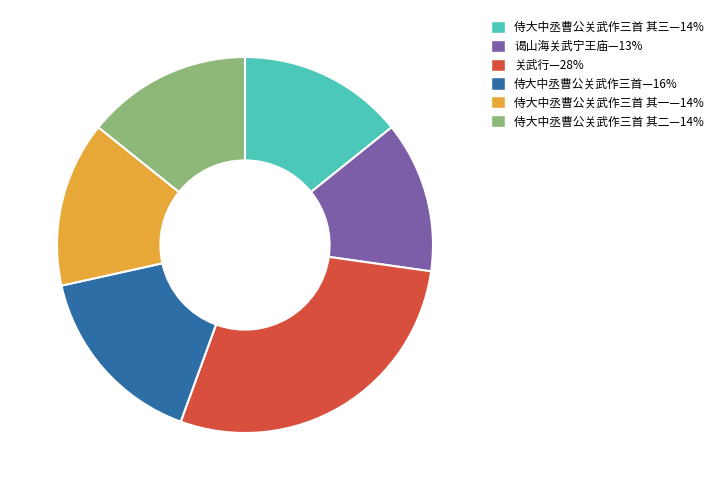

Is there any slice that represents more than half of the pie?

No